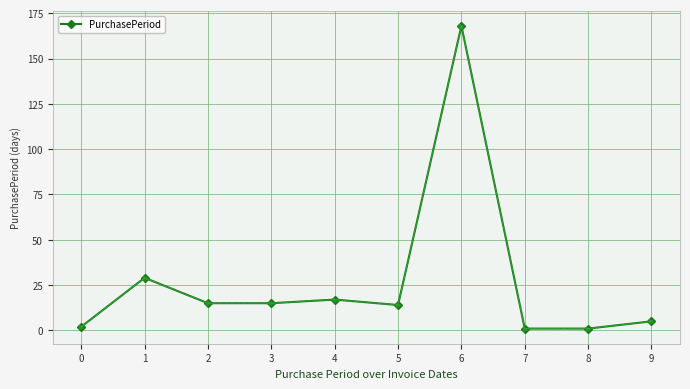

What is the difference between the maximum and minimum values?

167